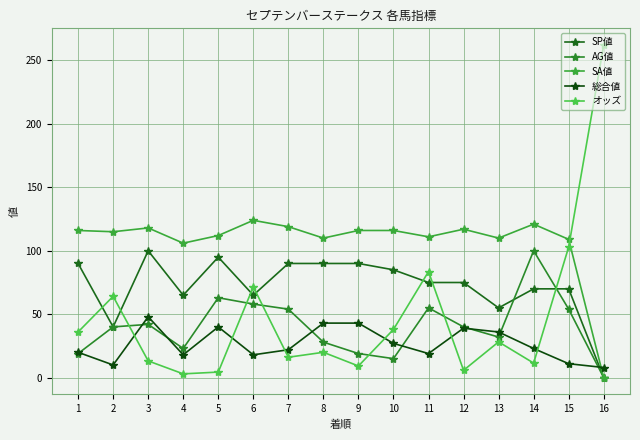

The value of 総合値 at 8 is 15.1. True or false?

False